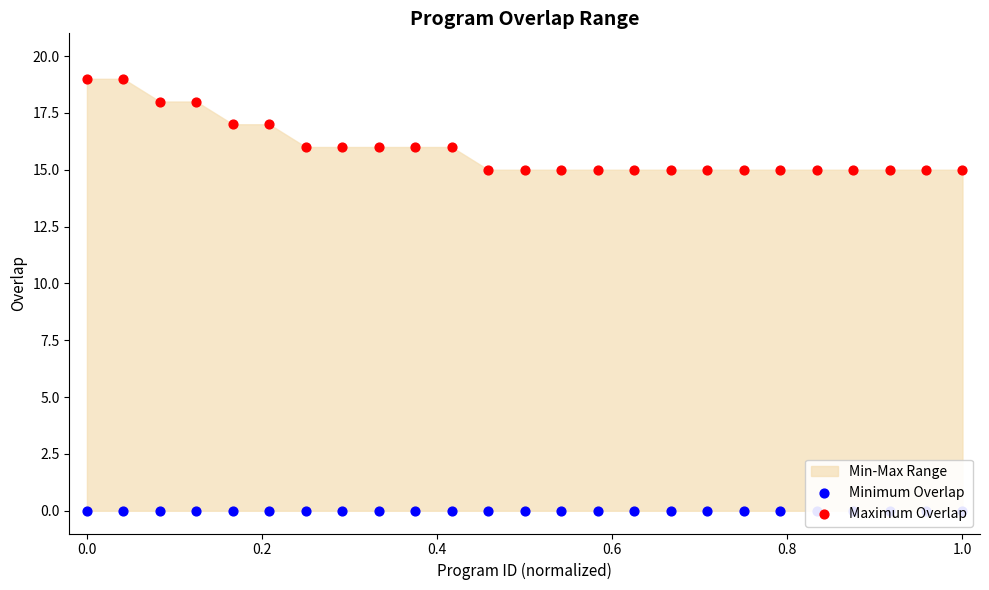

Which series contains the lowest Y value?

Minimum Overlap